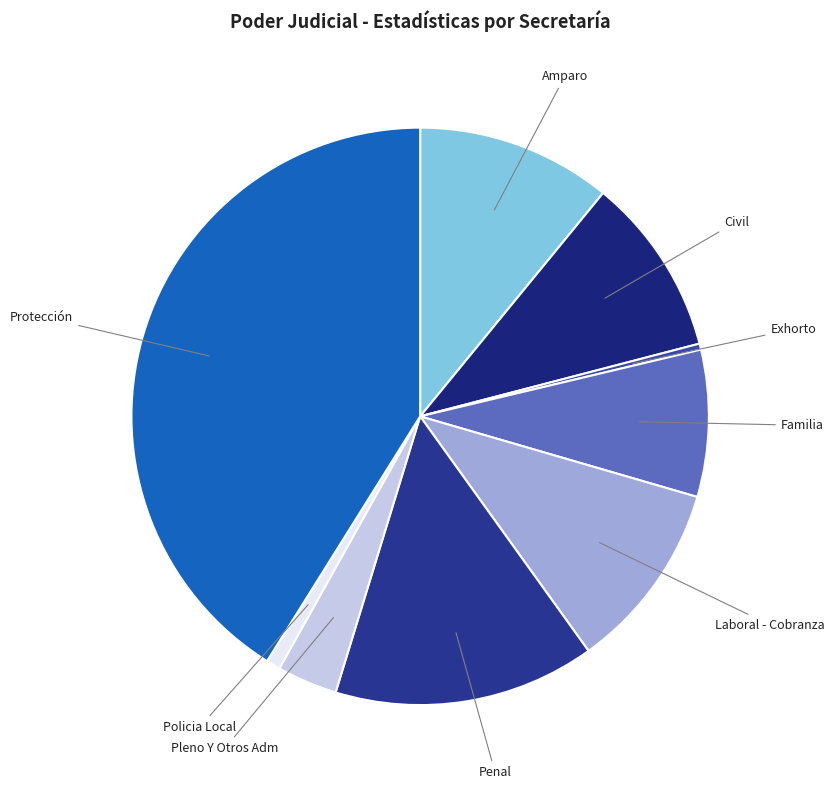

True or false: Amparo accounts for 11% of the total.

True